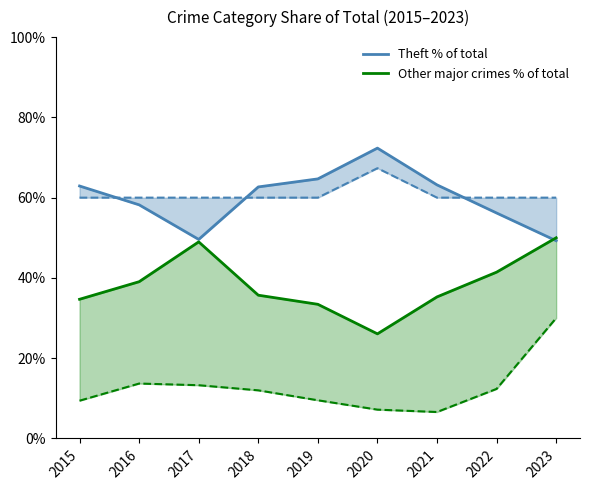

Reading right to left, extract all data points from this chart.

Theft % of total: 49.3	56.2	63.2	72.3	64.7	62.7	49.6	58.2	62.9
Other major crimes % of total: 50.0	41.4	35.3	26.1	33.4	35.7	49.0	39.1	34.7